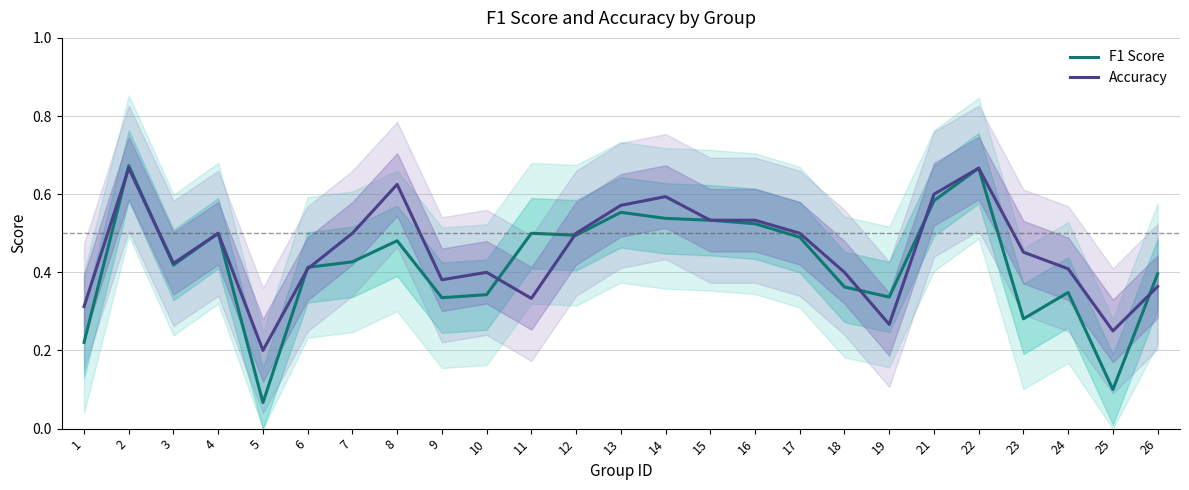

The value of F1 Score at 13 is 0.2. True or false?

False